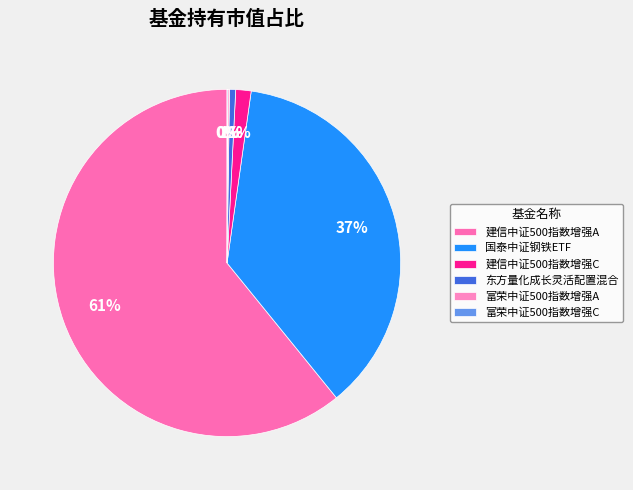

Do 东方量化成长灵活配置混合 and 建信中证500指数增强A together represent more than half of the pie?

Yes